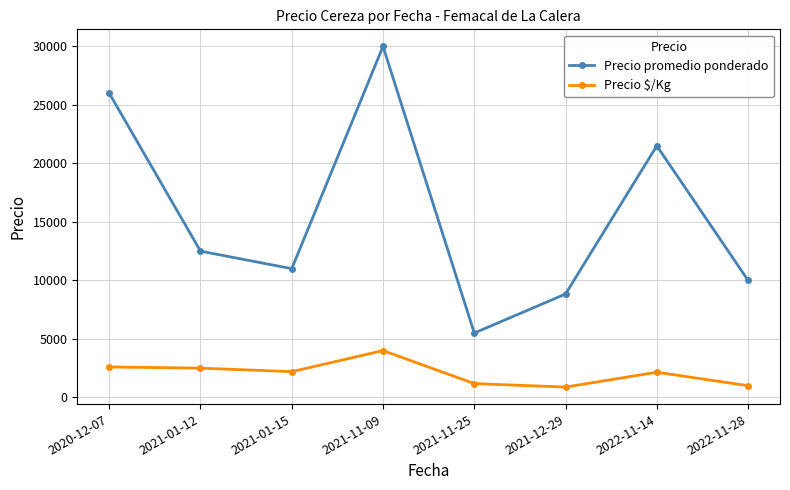

Which series has the largest range (max minus min)?

Precio promedio ponderado